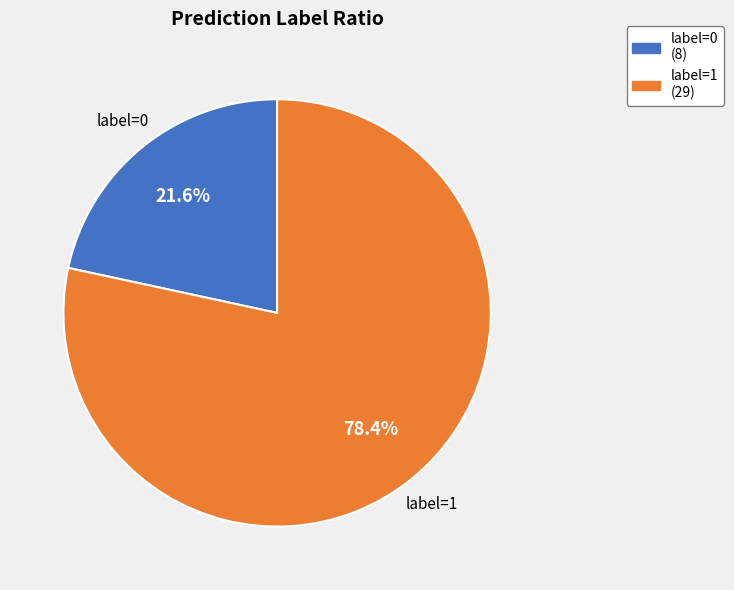

What portion of the pie excludes label=1?

21.6%